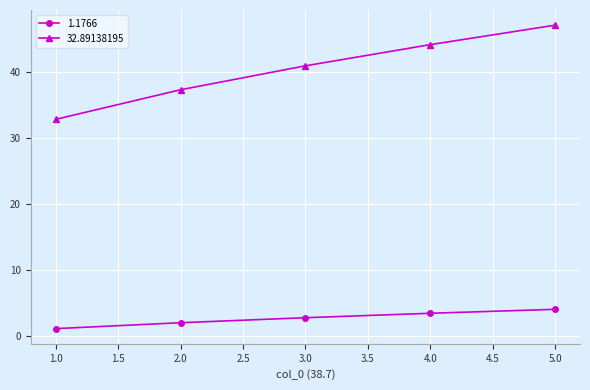

What is the label of the 1st point from the left?

1.0